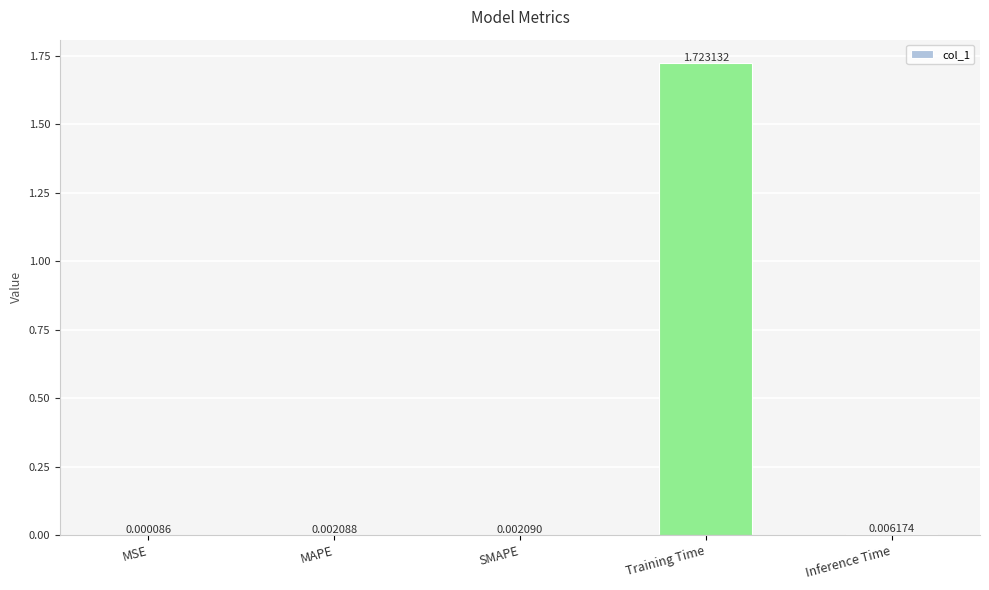

Between Training Time and SMAPE, which is larger?

Training Time